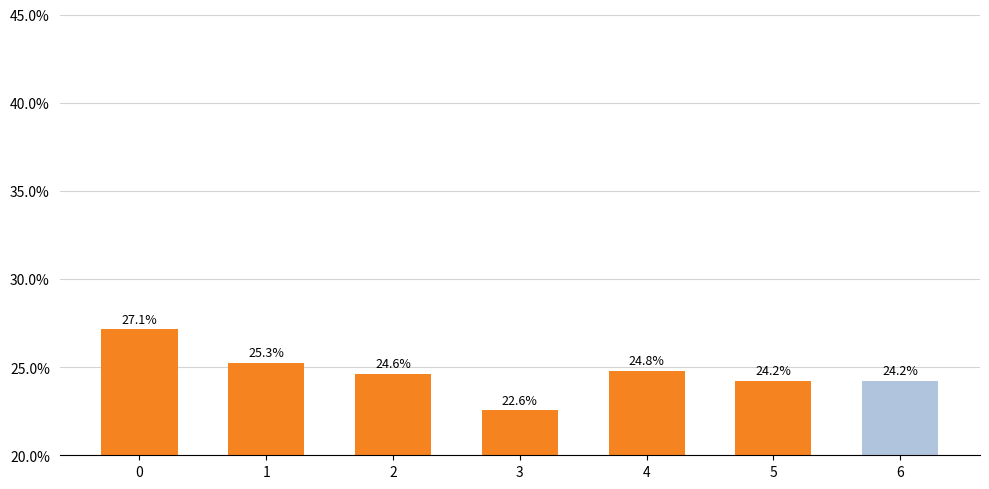

Rank the categories by value from highest to lowest.

0, 1, 4, 2, 5, 6, 3